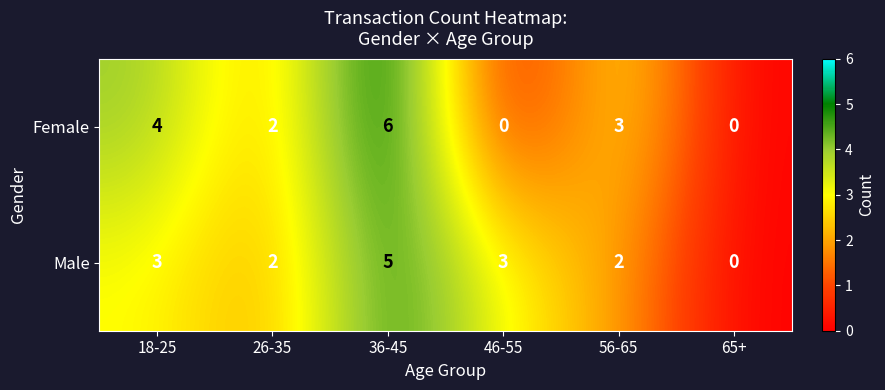

How many data points does each series have?

6